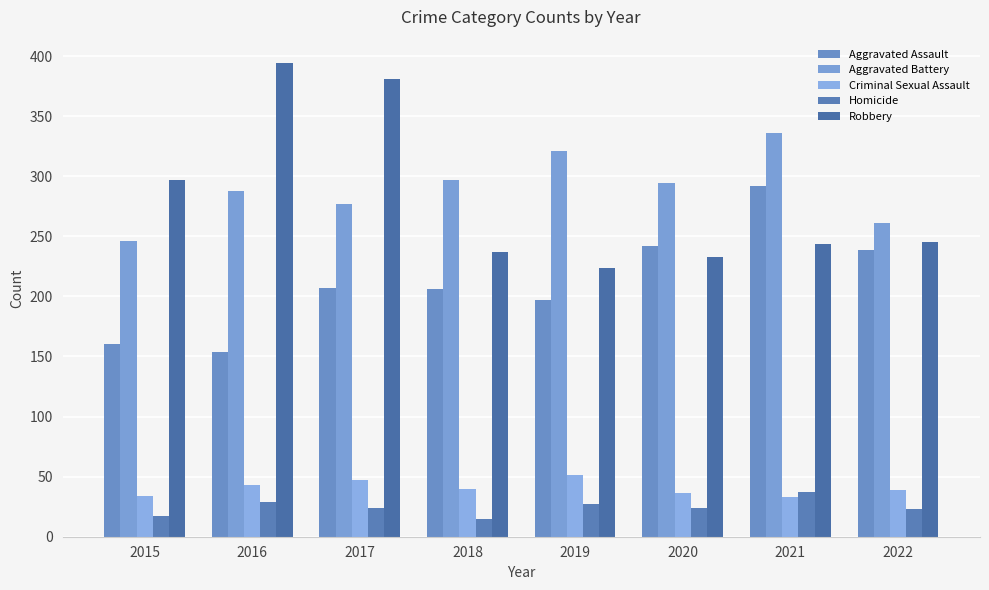

What is the difference between the maximum and minimum values in the Criminal Sexual Assault series?

18